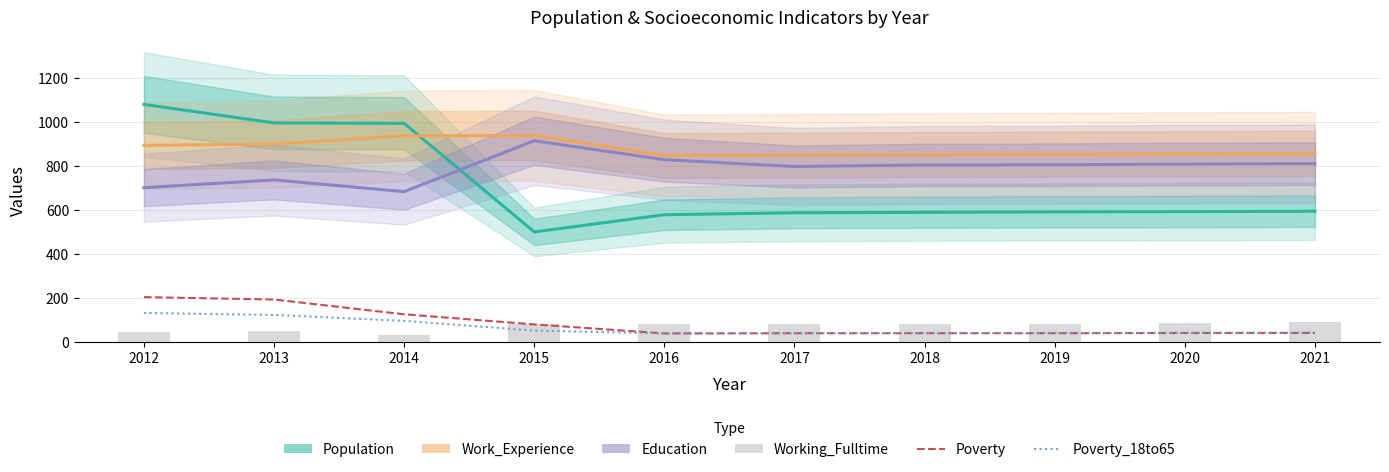

Which series has the widest spread of values?

Population